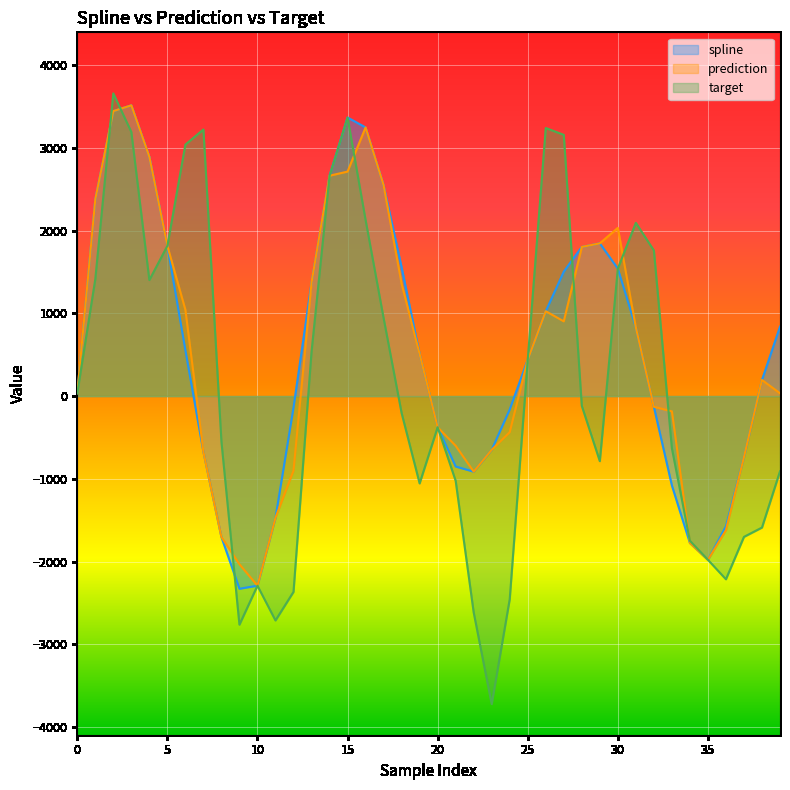

At how many categories does at least one series exceed 1723?

18